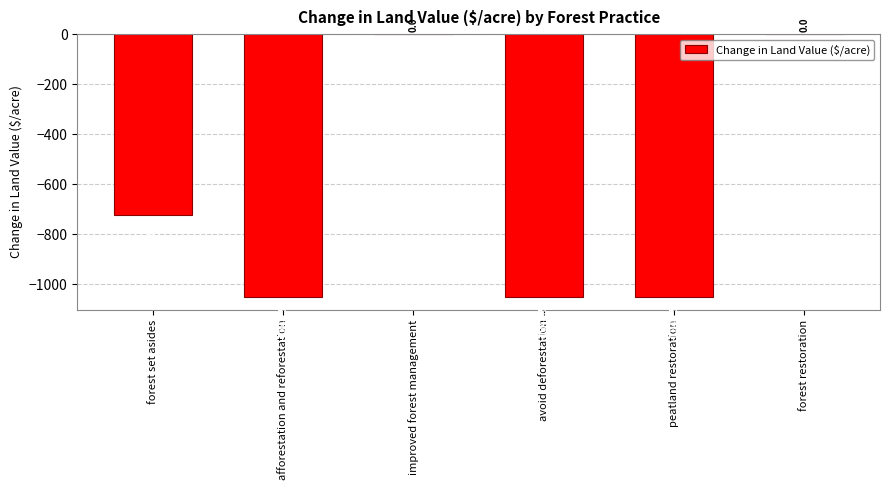

Where is the data nearest to the value -524?

forest set asides